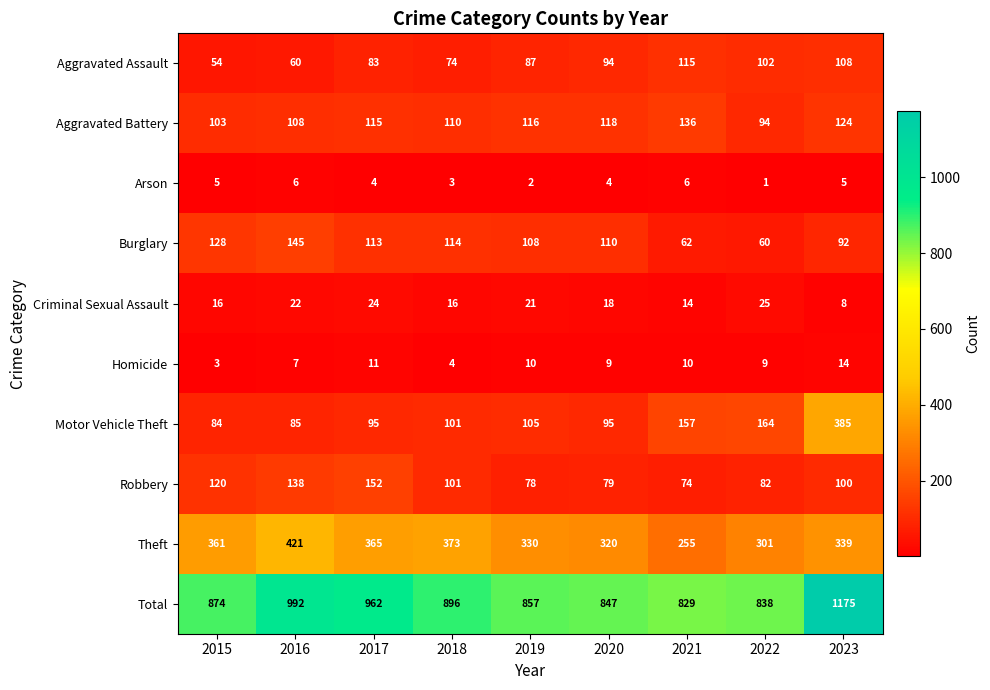

What is the sum of all Aggravated Assault values?

777